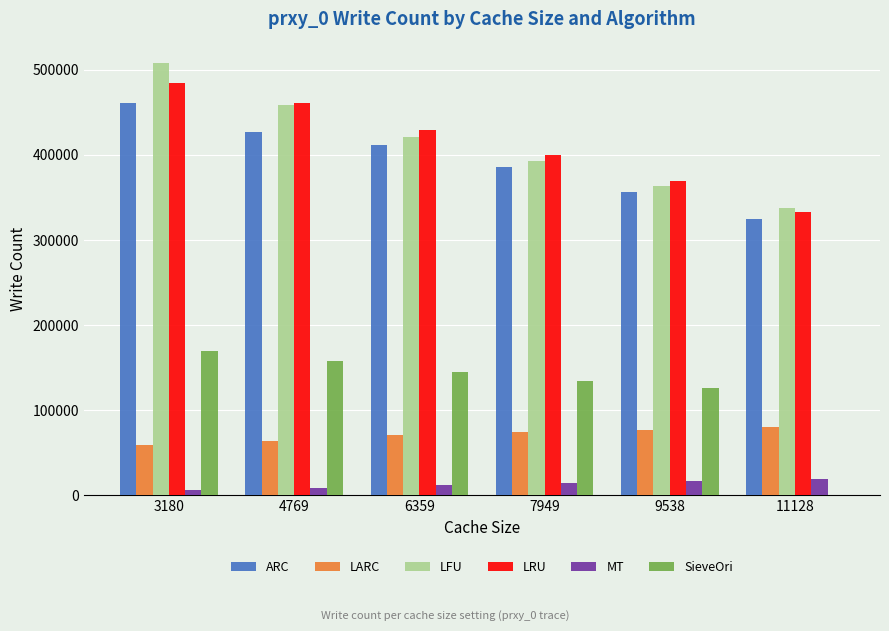

Is the value of LFU at 7949 greater than the value of LARC at 7949?

Yes